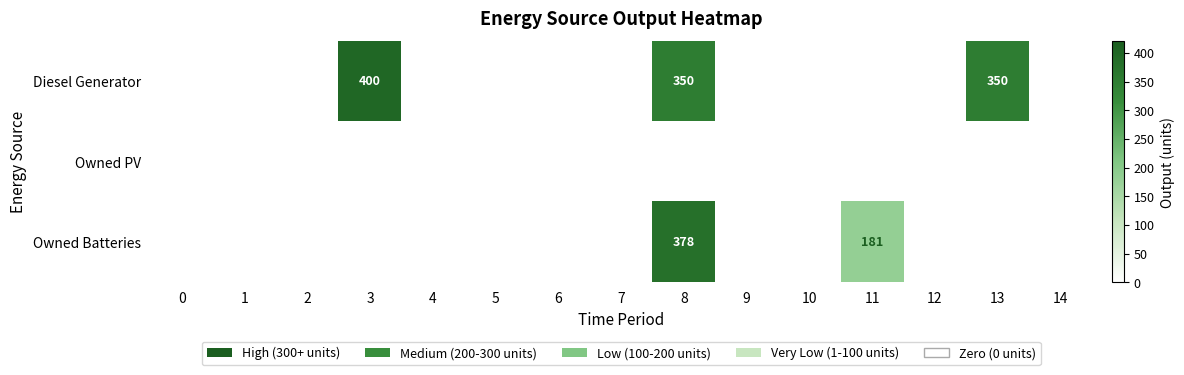

The value of Diesel Generator at 6 is 246. True or false?

False